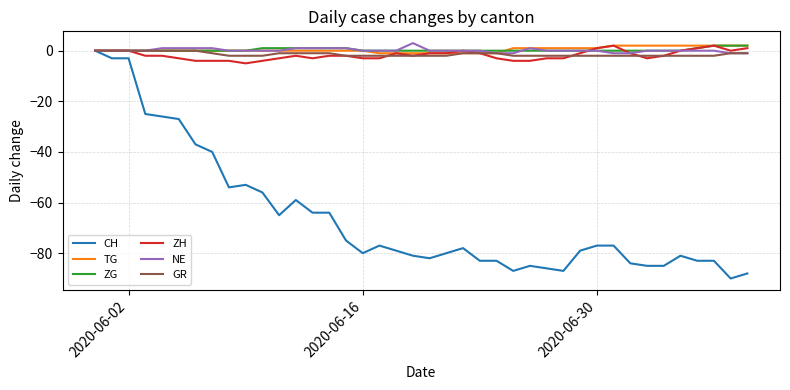

What is the minimum value for ZH?

-5